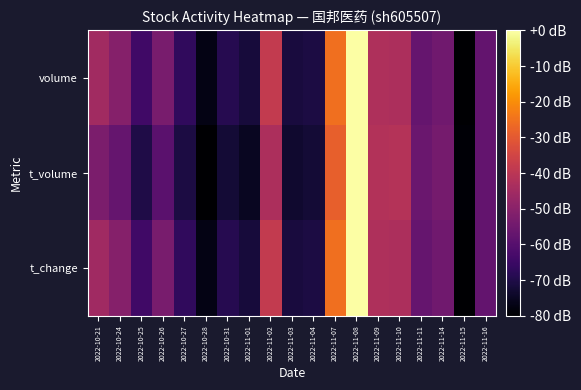

What is the difference between the highest and lowest values at 2022-11-03?

2.0